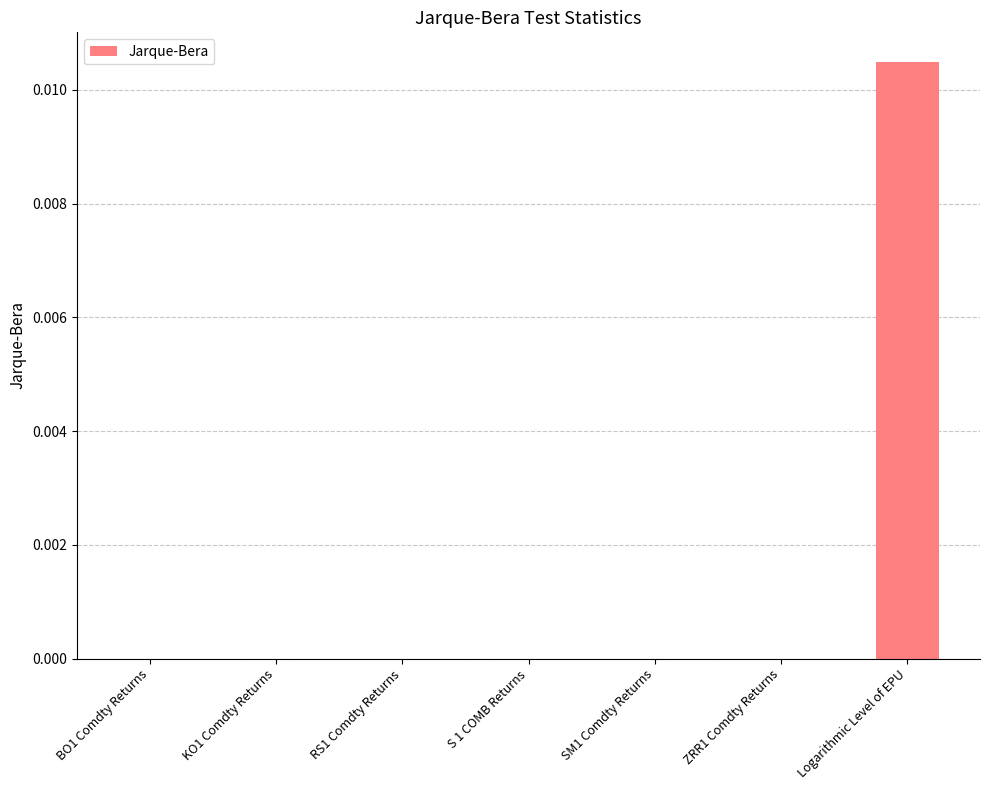

The chart shows a value of 0.0 at RS1 Comdty Returns. True or false?

True